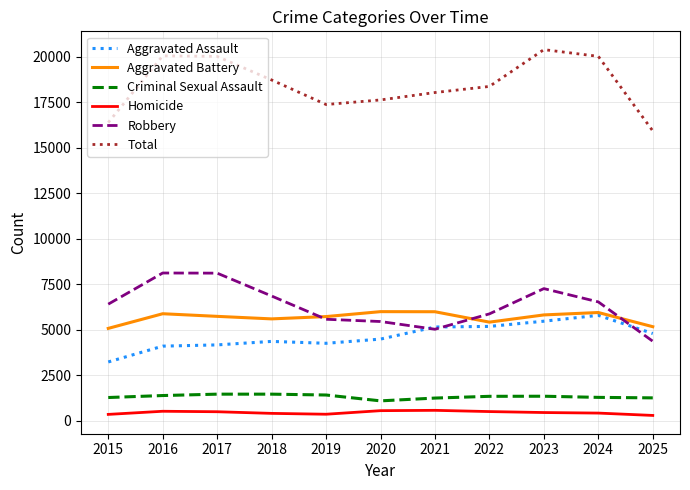

What is the maximum value shown in the chart?

20401